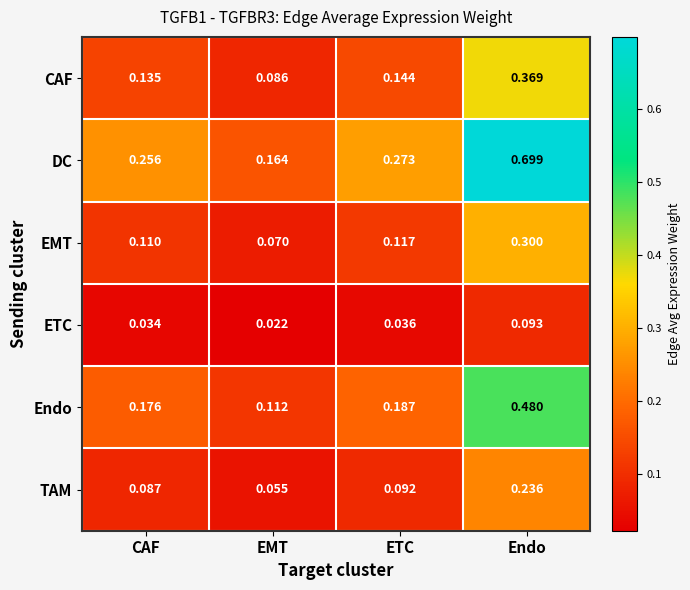

Rank the series by their maximum value, from highest to lowest.

DC, Endo, CAF, EMT, TAM, ETC